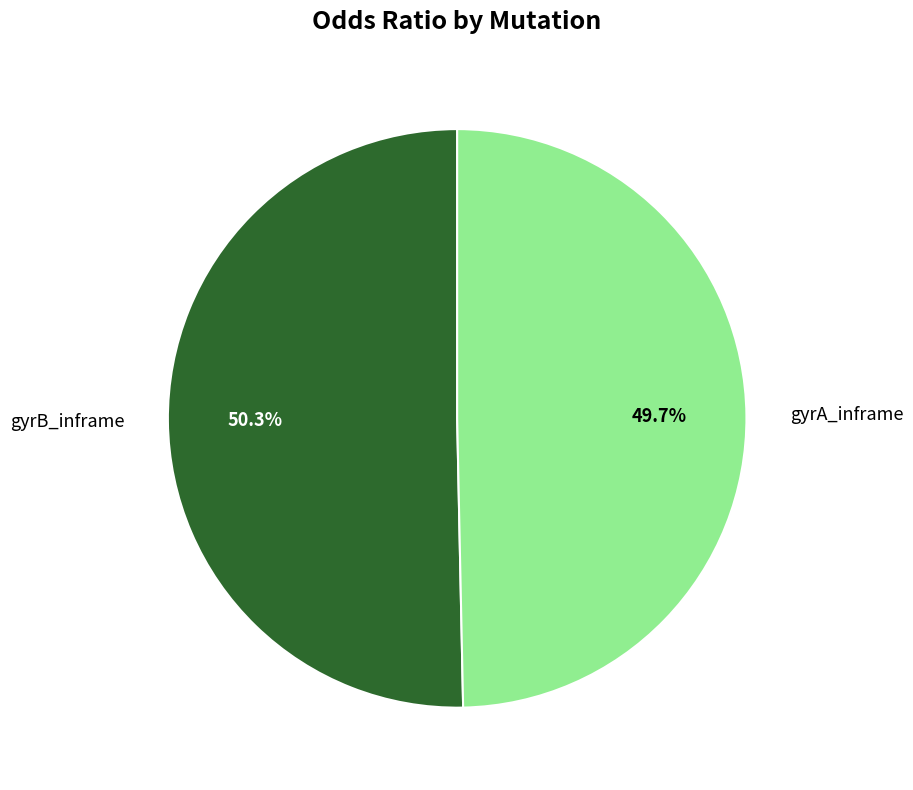

Which category accounts for the majority?

gyrB_inframe